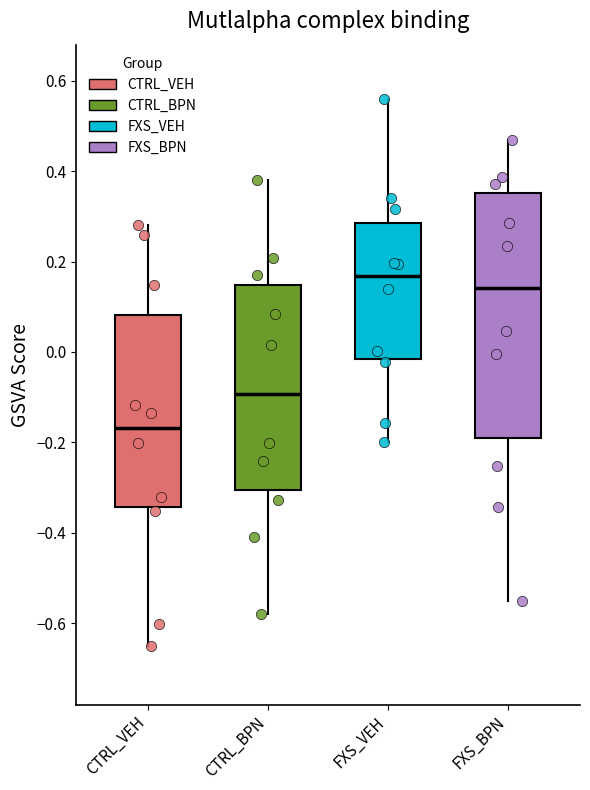

Reading left to right, read every box against the y-axis: the position of its median line, the range the box covers, and the ends of its whiskers. The values are not printed on the chart, so give them approximately, as read against the axis.

CTRL_VEH: median -0.16, box -0.34 to 0.08, whiskers -0.64 to 0.28
CTRL_BPN: median -0.10, box -0.30 to 0.14, whiskers -0.58 to 0.38
FXS_VEH: median 0.16, box -0.02 to 0.28, whiskers -0.20 to 0.56
FXS_BPN: median 0.14, box -0.20 to 0.36, whiskers -0.54 to 0.48